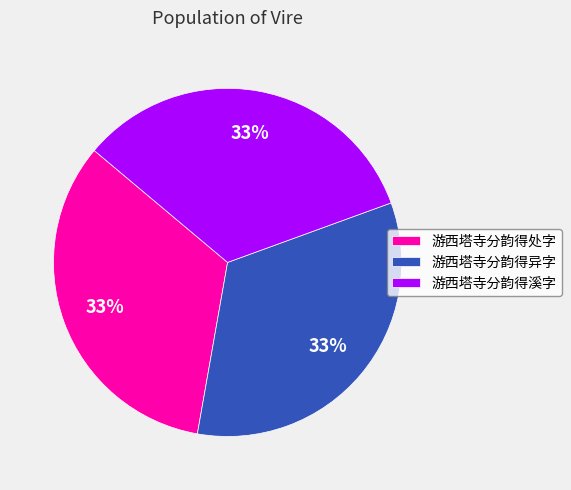

Does any single category account for the majority?

No